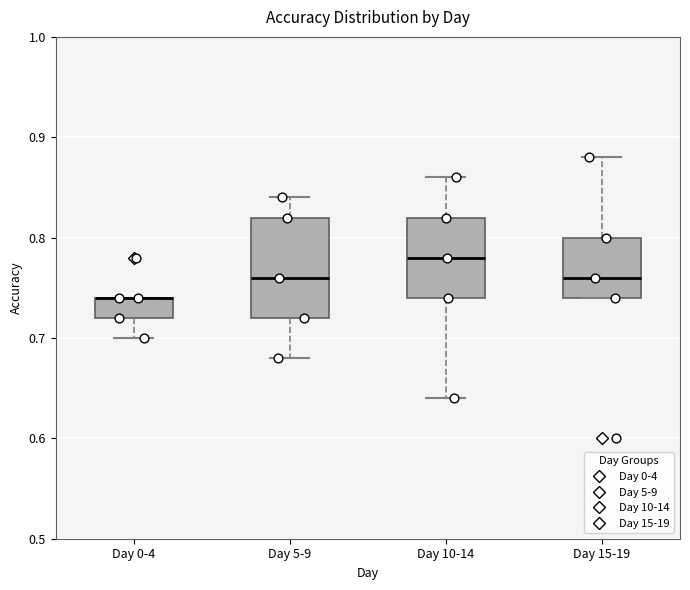

Reading left to right, read every box against the y-axis: the position of its median line, the range the box covers, and the ends of its whiskers. The values are not printed on the chart, so give them approximately, as read against the axis.

Day 0-4: median 0.74 (drawn on the box's upper edge), box 0.72 to 0.74, whiskers 0.70 to 0.74
Day 5-9: median 0.76, box 0.72 to 0.82, whiskers 0.68 to 0.84
Day 10-14: median 0.78, box 0.74 to 0.82, whiskers 0.64 to 0.86
Day 15-19: median 0.76, box 0.74 to 0.80, whiskers 0.74 to 0.88